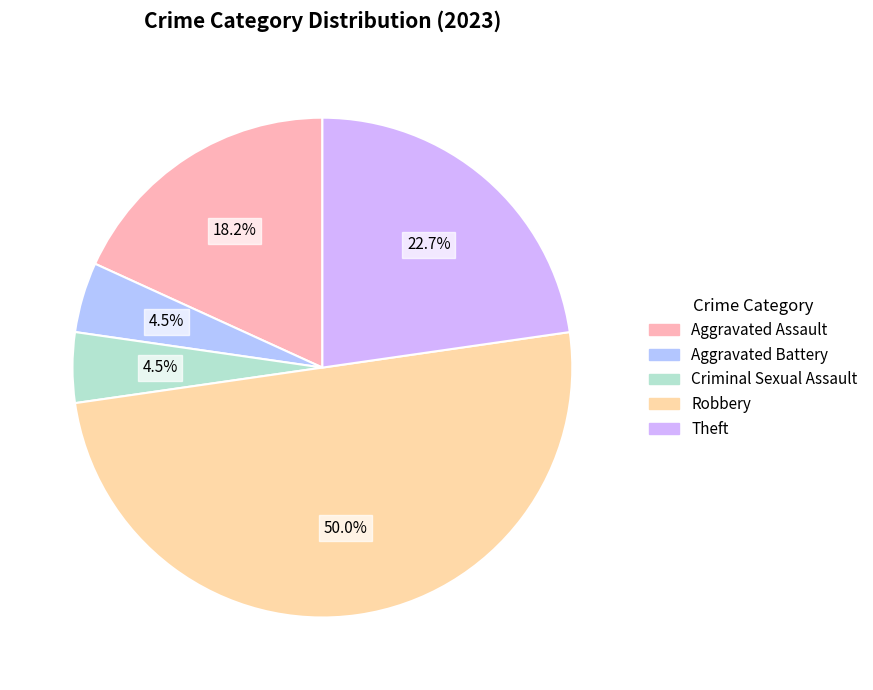

Is there any slice that represents more than half of the pie?

No